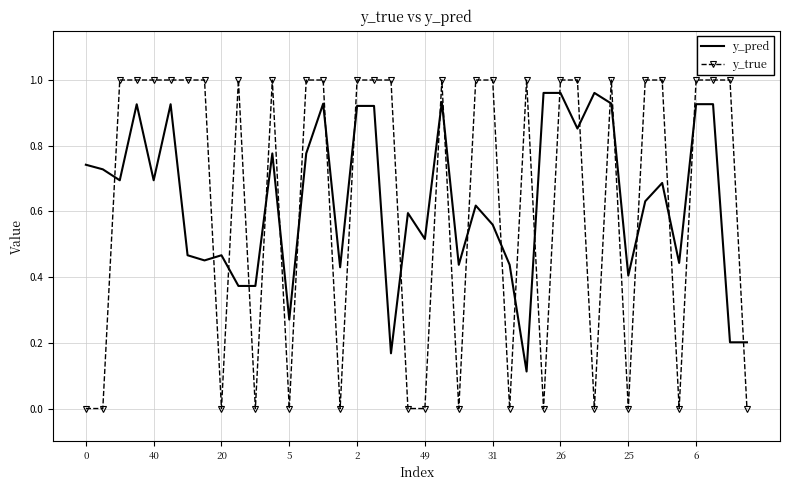

True or false: y_pred and y_true cross at least once.

True